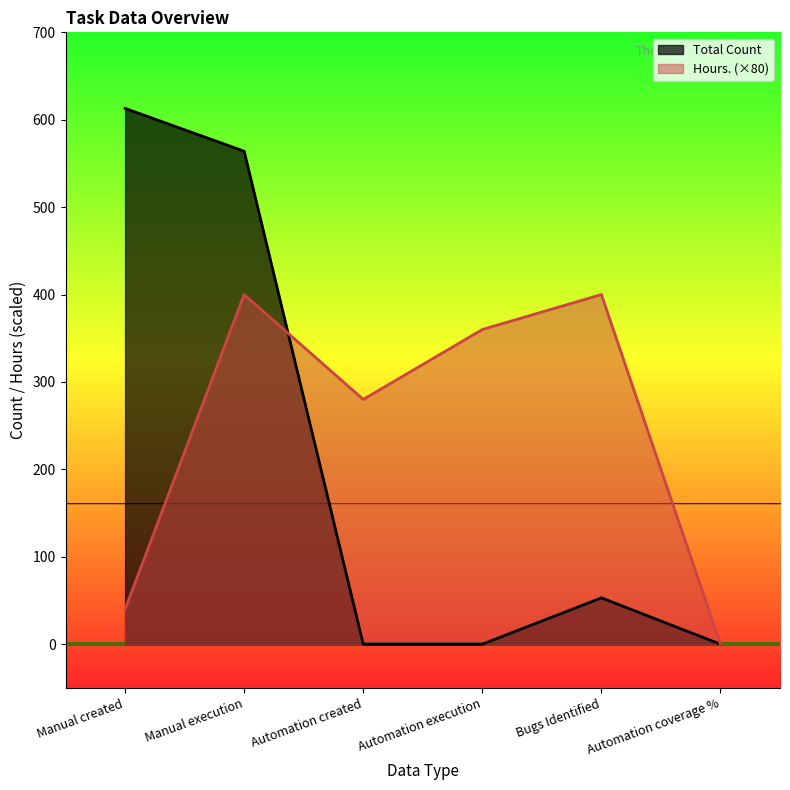

How many lines are shown in the chart?

2